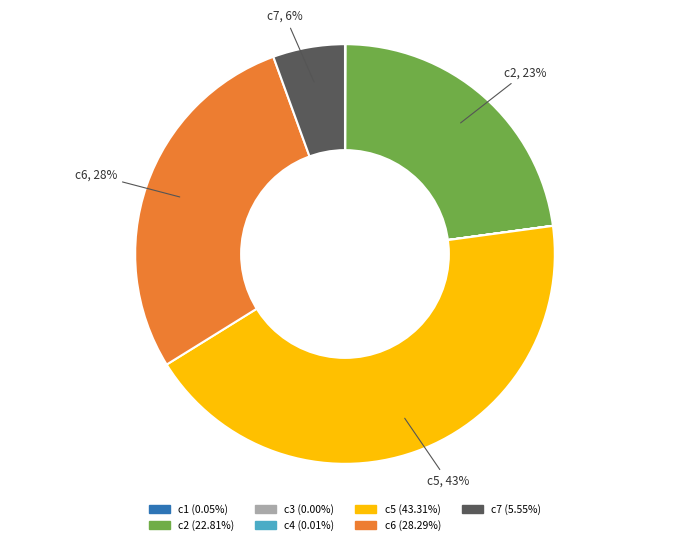

Is there a majority slice in this chart?

No